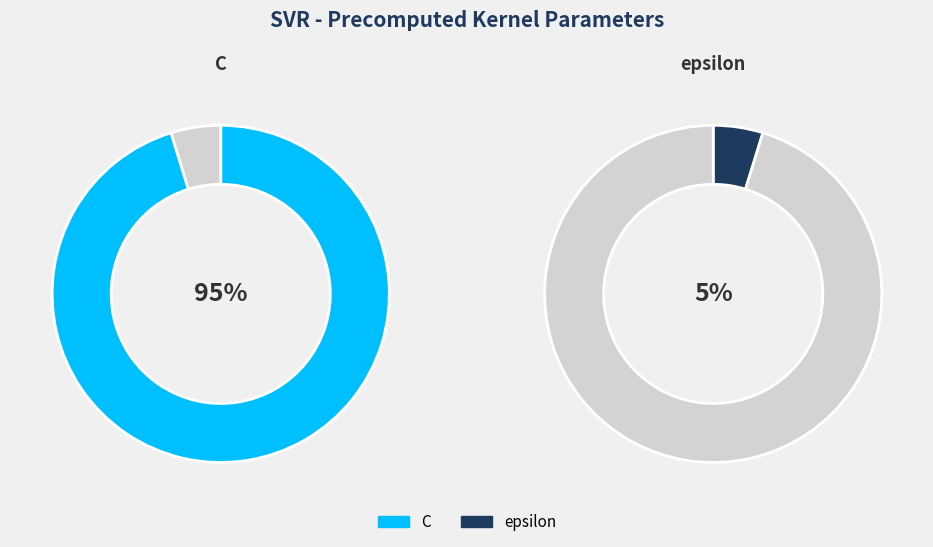

What is the smallest slice in the pie chart?

epsilon